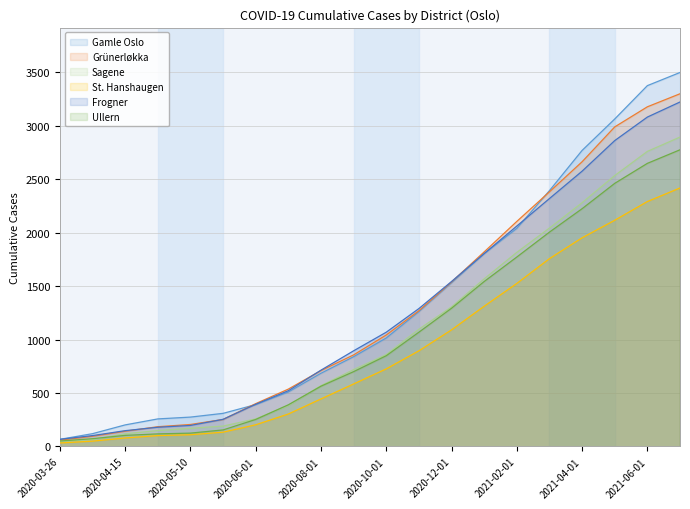

Between 2020-03-31 and 2020-12-01, which series saw the biggest shift?

Grünerløkka